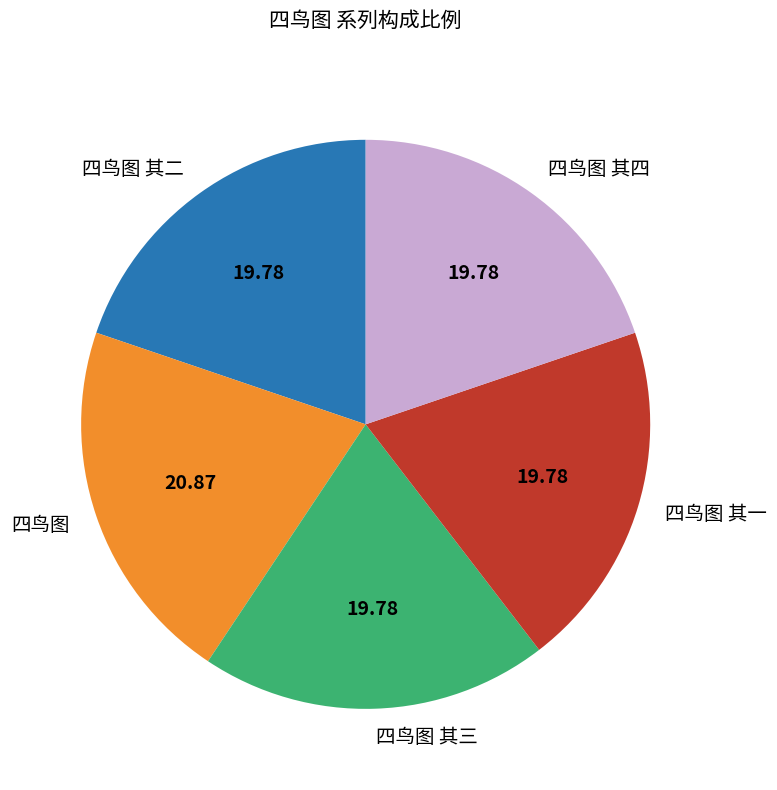

Which has a higher value, 四鸟图 or 四鸟图 其四?

四鸟图